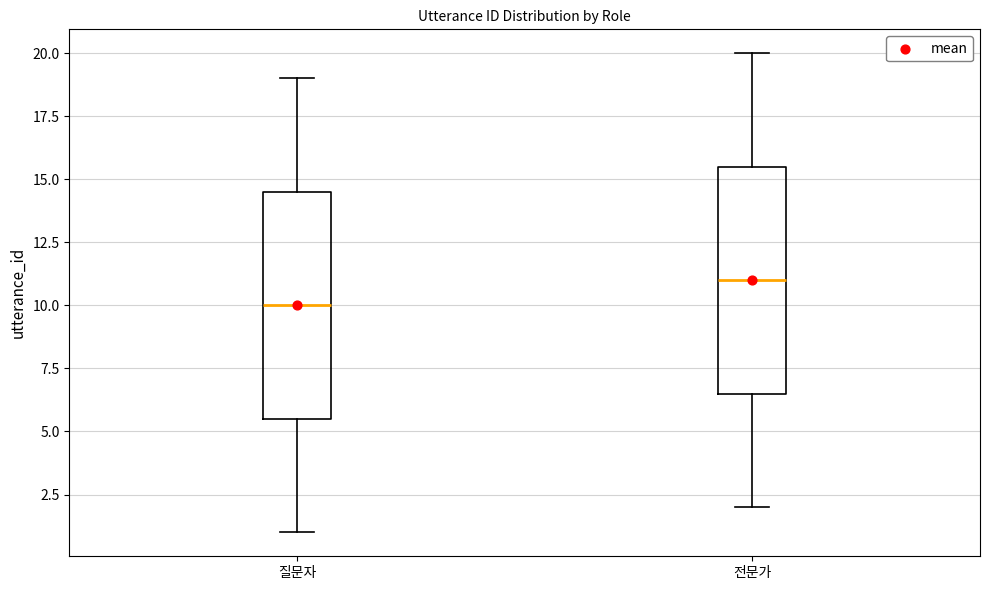

Where is the upper edge of the box for 전문가 on the y-axis? The values are not printed on the chart, so give them approximately, as read against the axis.

15.5